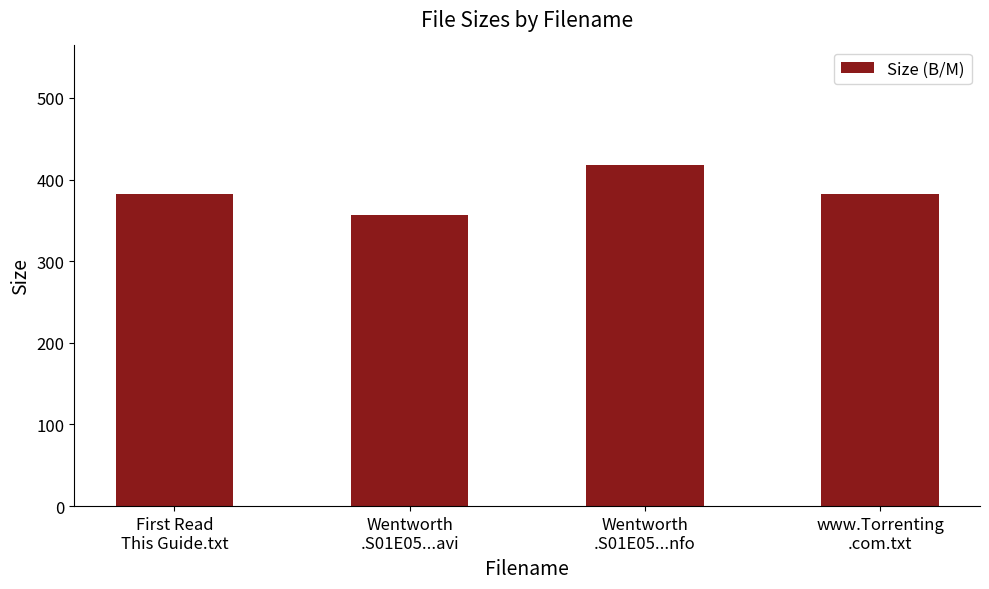

Is it true that the value at Wentworth
.S01E05...nfo is 209.6?

False